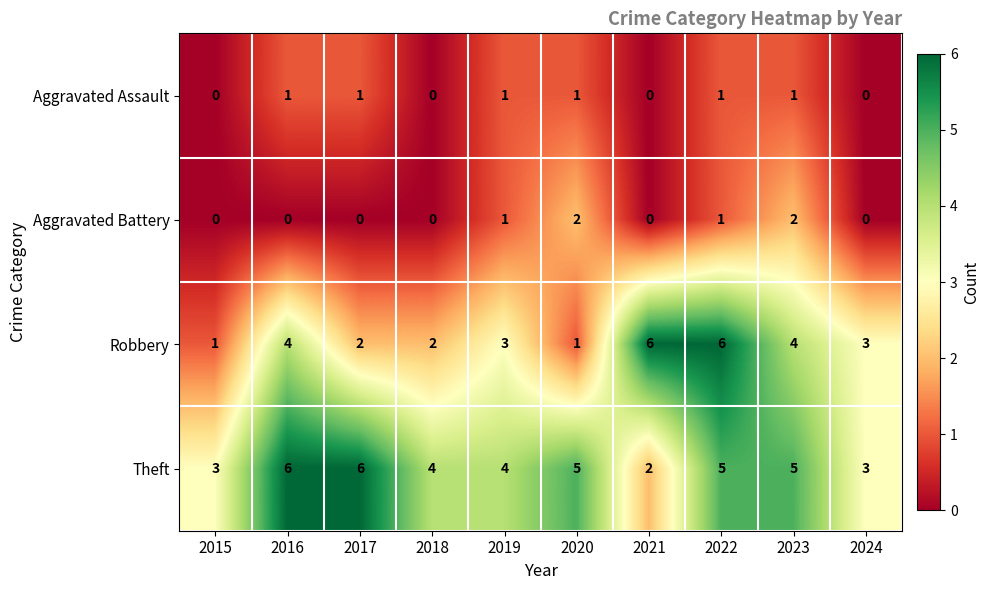

What is the difference between the maximum and minimum values in the Theft series?

4